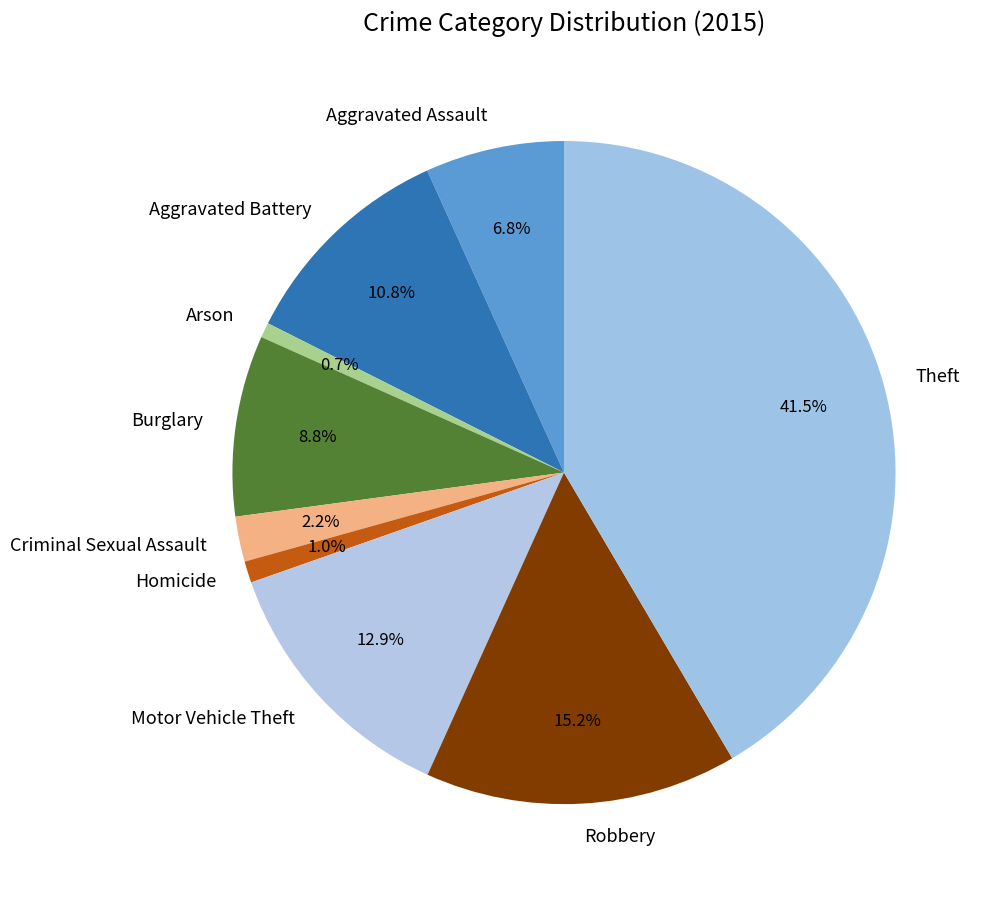

True or false: Robbery accounts for 15% of the total.

True